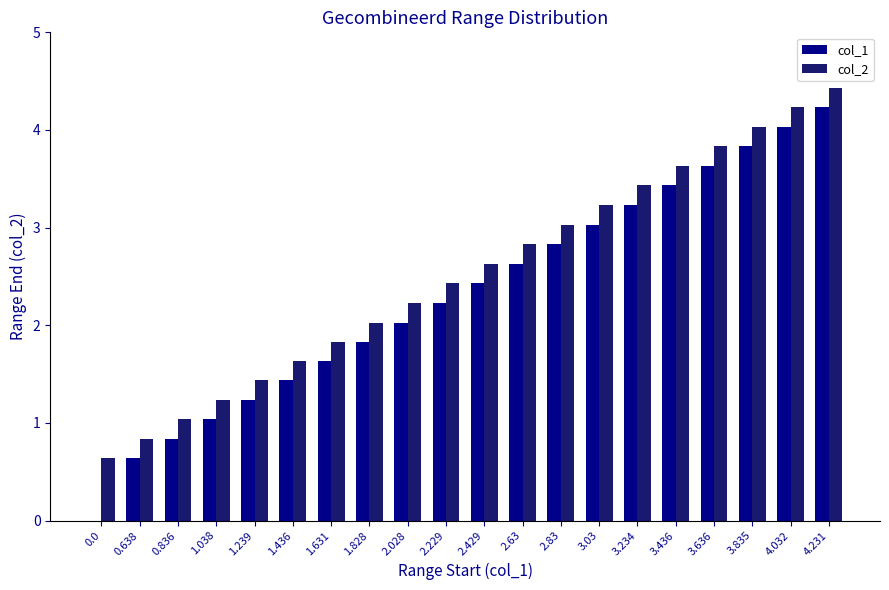

Reading right to left, transcribe all the data shown in this chart.

col_1: 4.2	4.0	3.8	3.6	3.4	3.2	3.0	2.8	2.6	2.4	2.2	2.0	1.8	1.6	1.4	1.2	1.0	0.8	0.6	0.0
col_2: 4.4	4.2	4.0	3.8	3.6	3.4	3.2	3.0	2.8	2.6	2.4	2.2	2.0	1.8	1.6	1.4	1.2	1.0	0.8	0.6